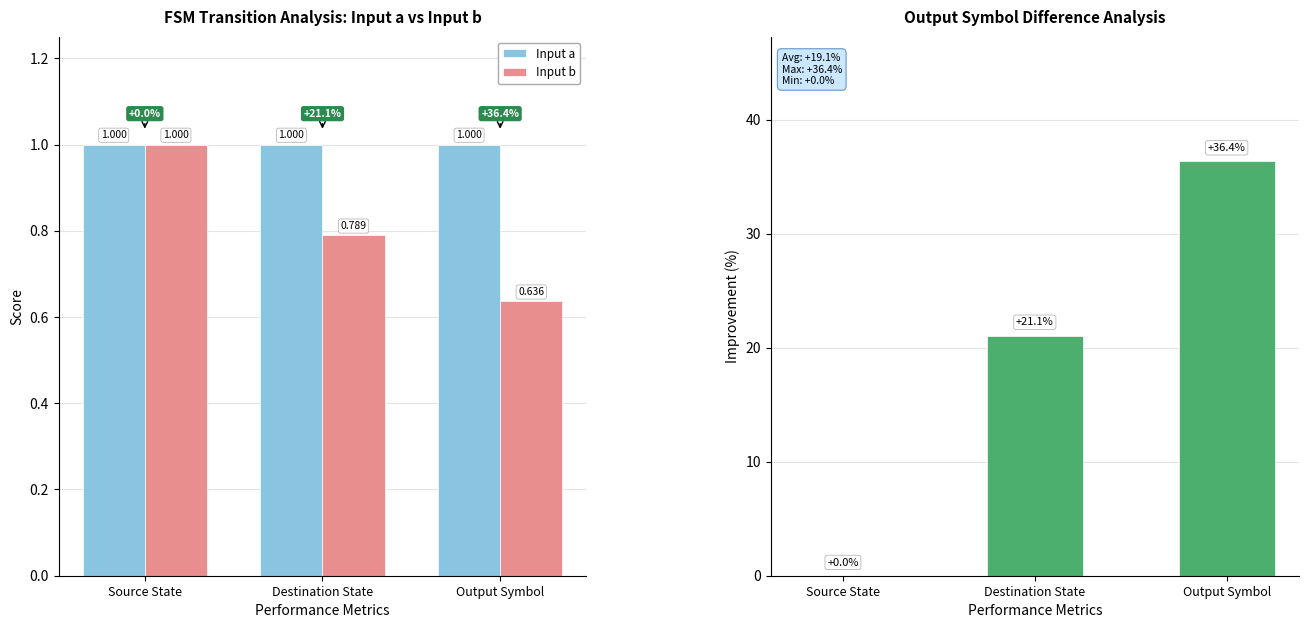

Between Source State and Destination State, which series saw the biggest shift?

Improvement